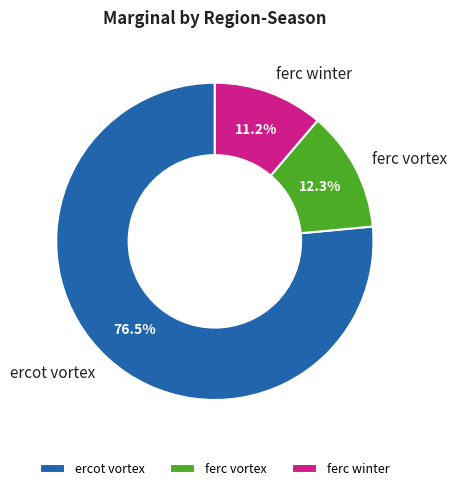

To the nearest percent, what portion does ferc winter represent?

11%